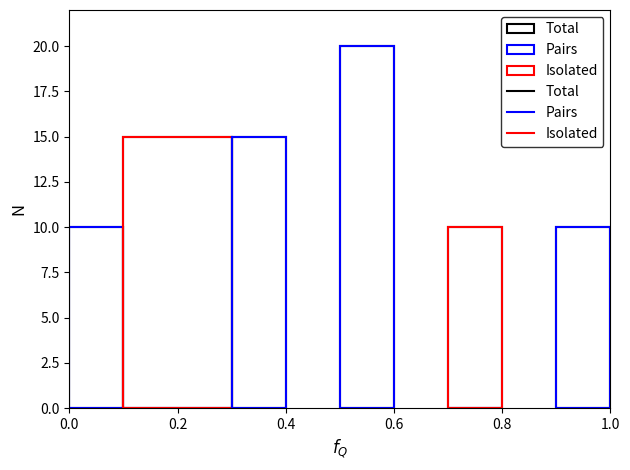

Does the chart display data point markers on the line(s)?

No